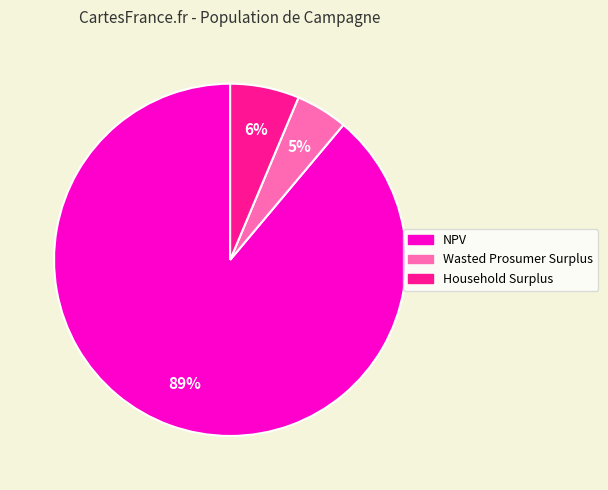

How many segments does this pie chart have?

3